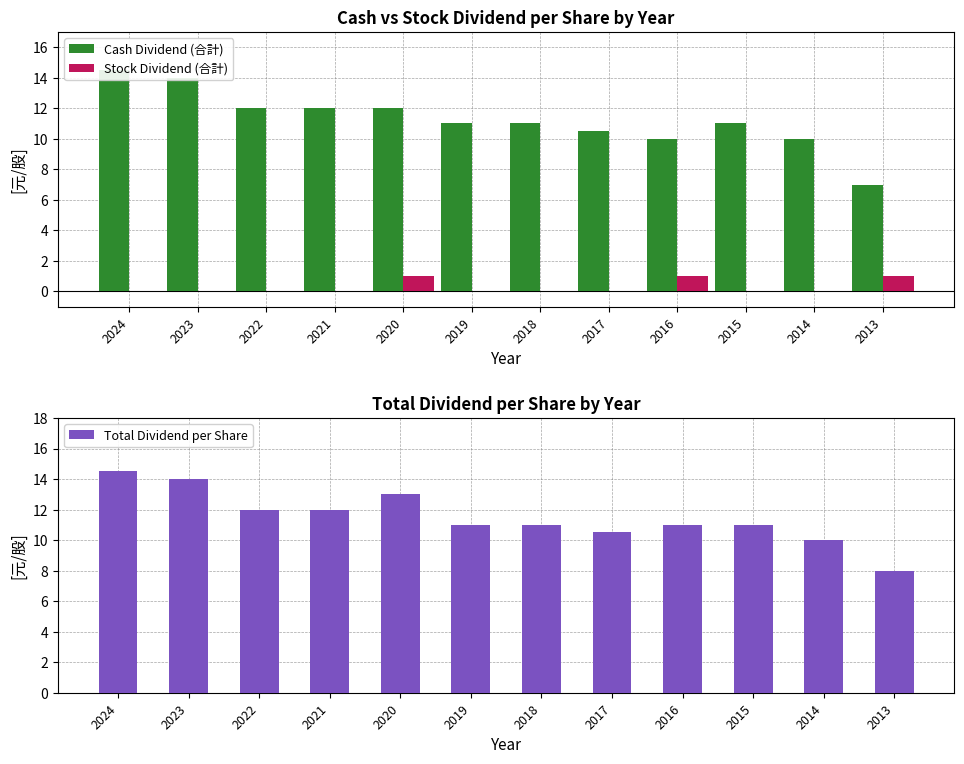

How many data points in Total Dividend per Share are above 11?

5